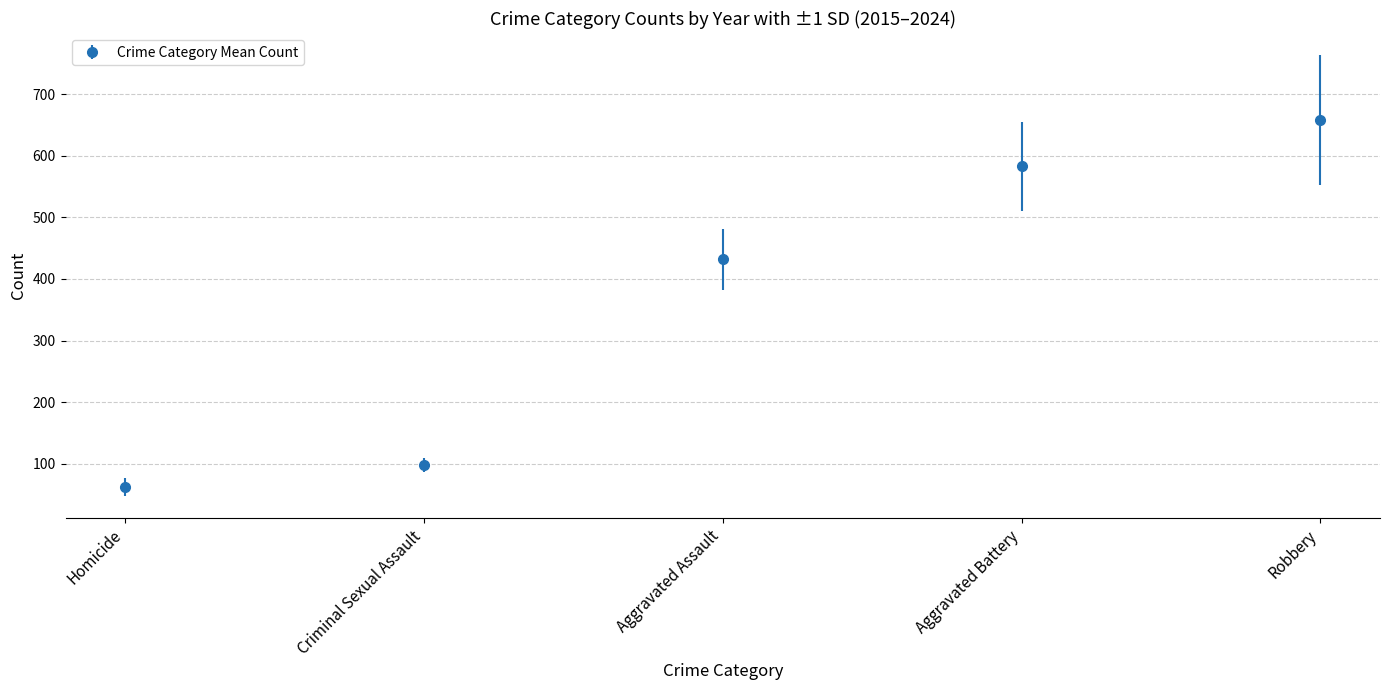

What is the change in value from Homicide to Aggravated Assault?

+369.5